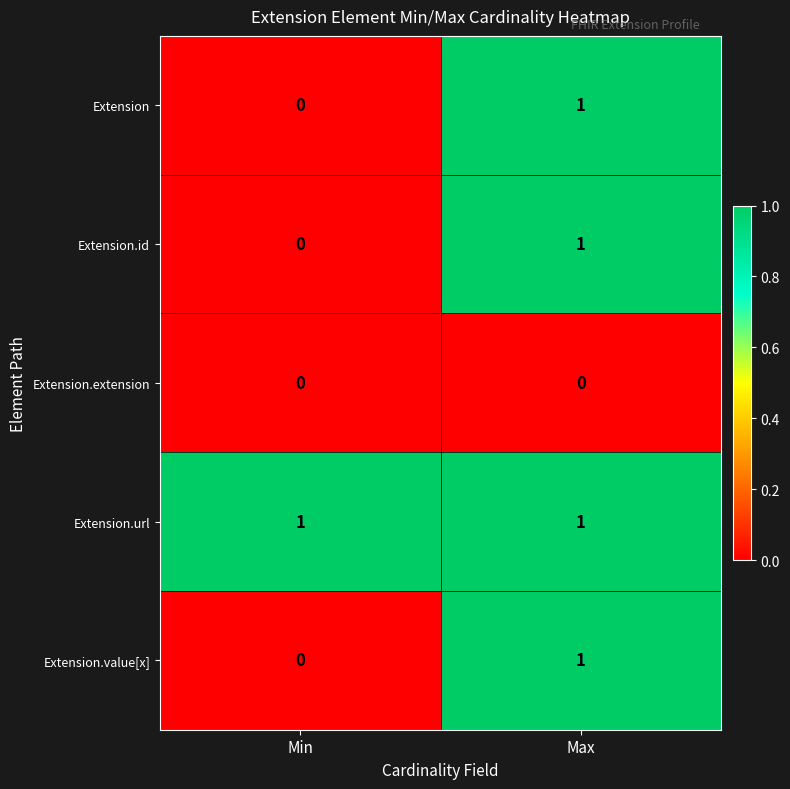

Reading left to right, extract all data points from this chart.

Extension: Min=0	Max=1
Extension.id: Min=0	Max=1
Extension.extension: Min=0	Max=0
Extension.url: Min=1	Max=1
Extension.value[x]: Min=0	Max=1